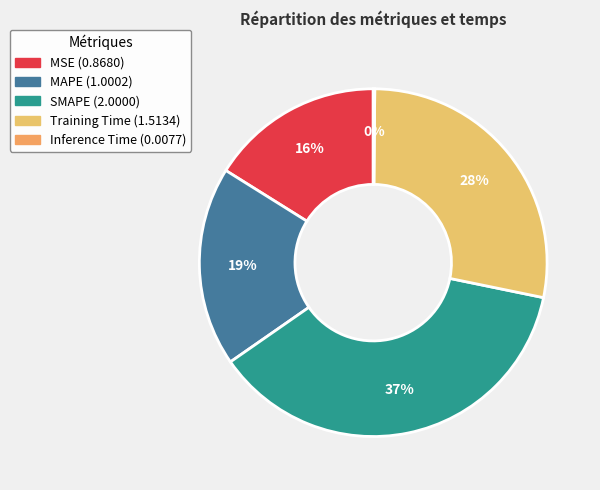

Rank the categories by value from highest to lowest.

SMAPE, Training Time, MAPE, MSE, Inference Time